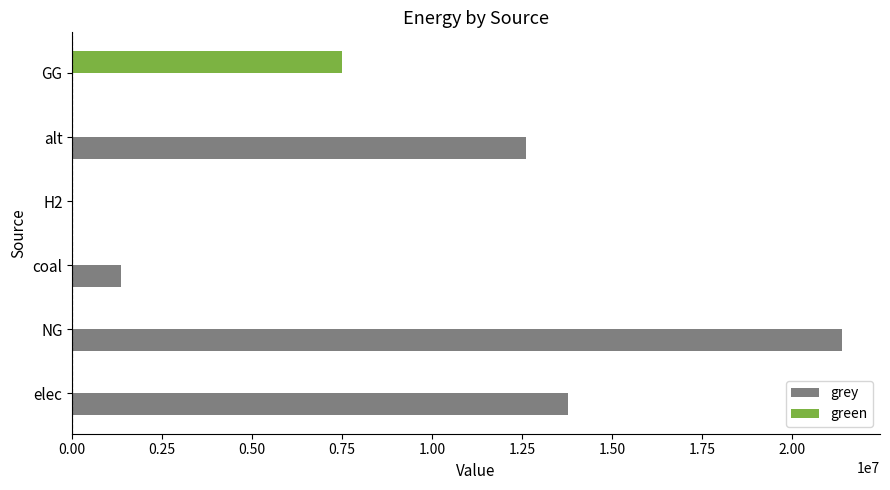

True or false: green has a value of 7500000.0 at GG.

True